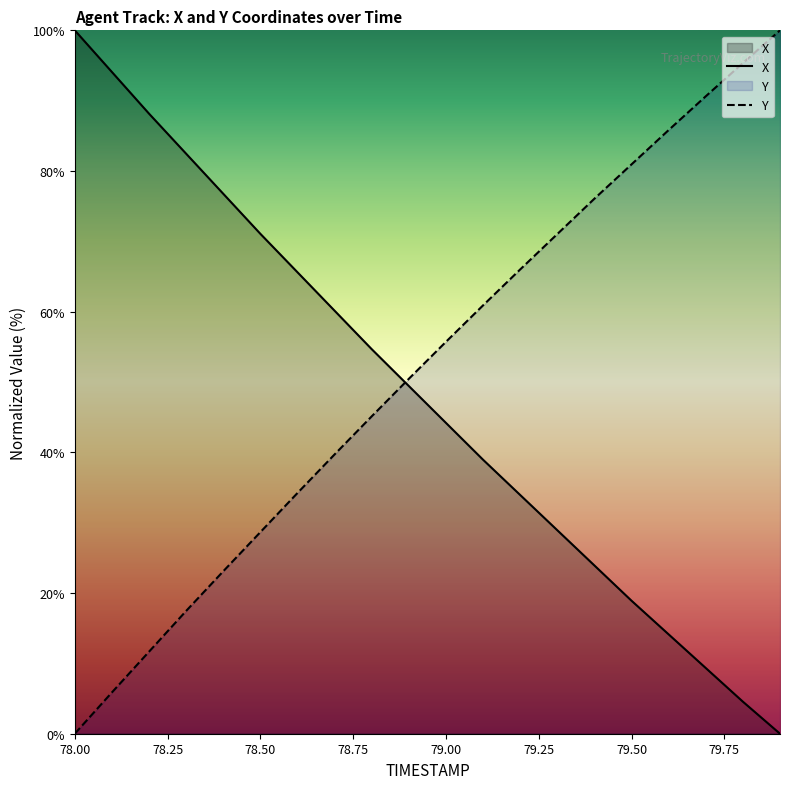

True or false: Y and X intersect in this chart.

True